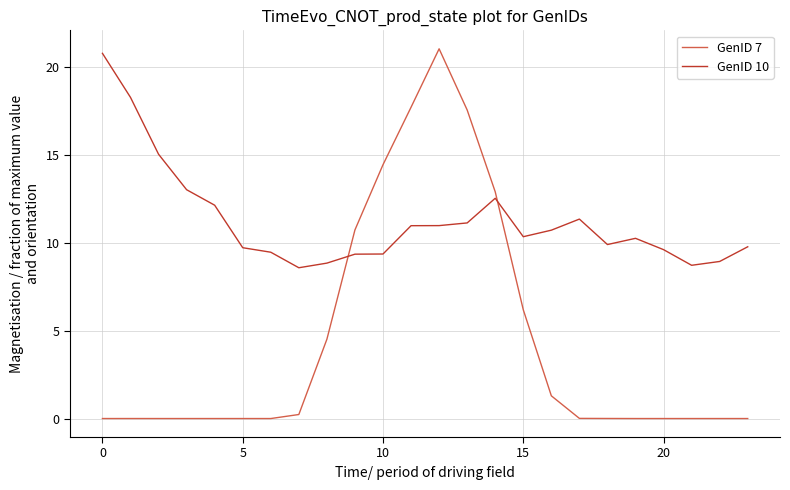

What is the lowest value of the GenID 10 series?

8.6